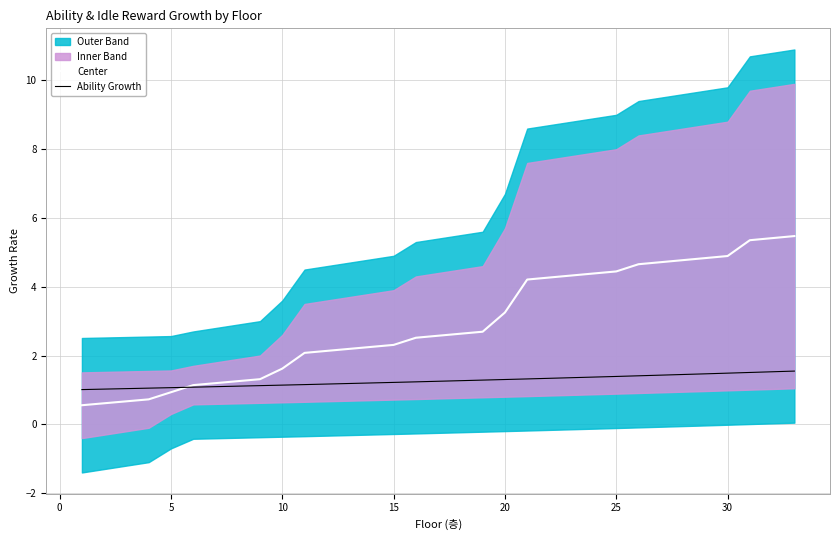

What is the highest value of the Center series?

5.5